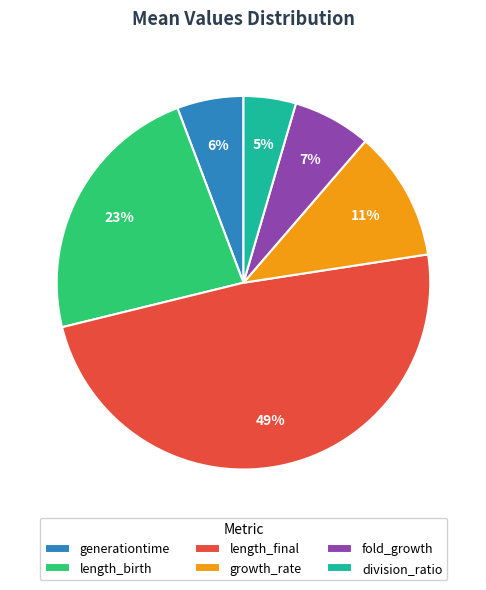

How many segments does this pie chart have?

6